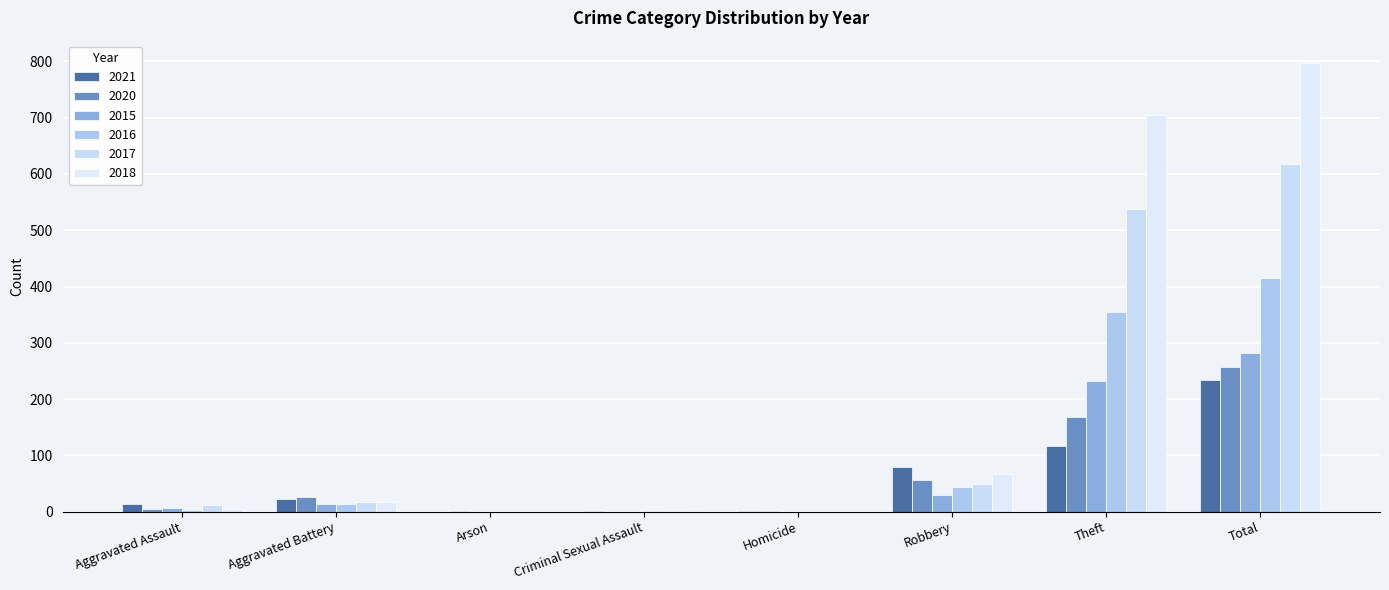

Which series has the widest spread of values?

2018